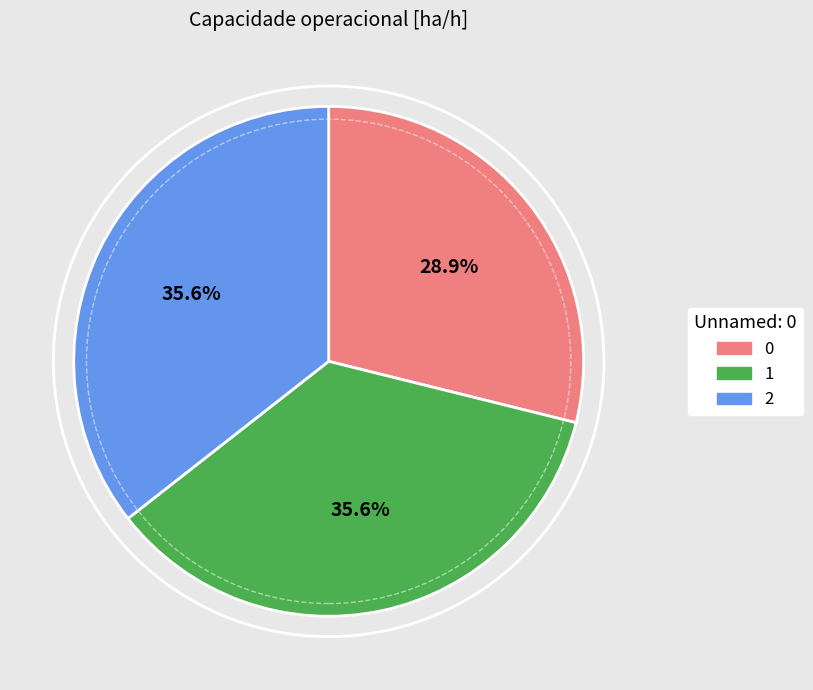

What is the ratio of the value at 2 to the value at 1?

1.0